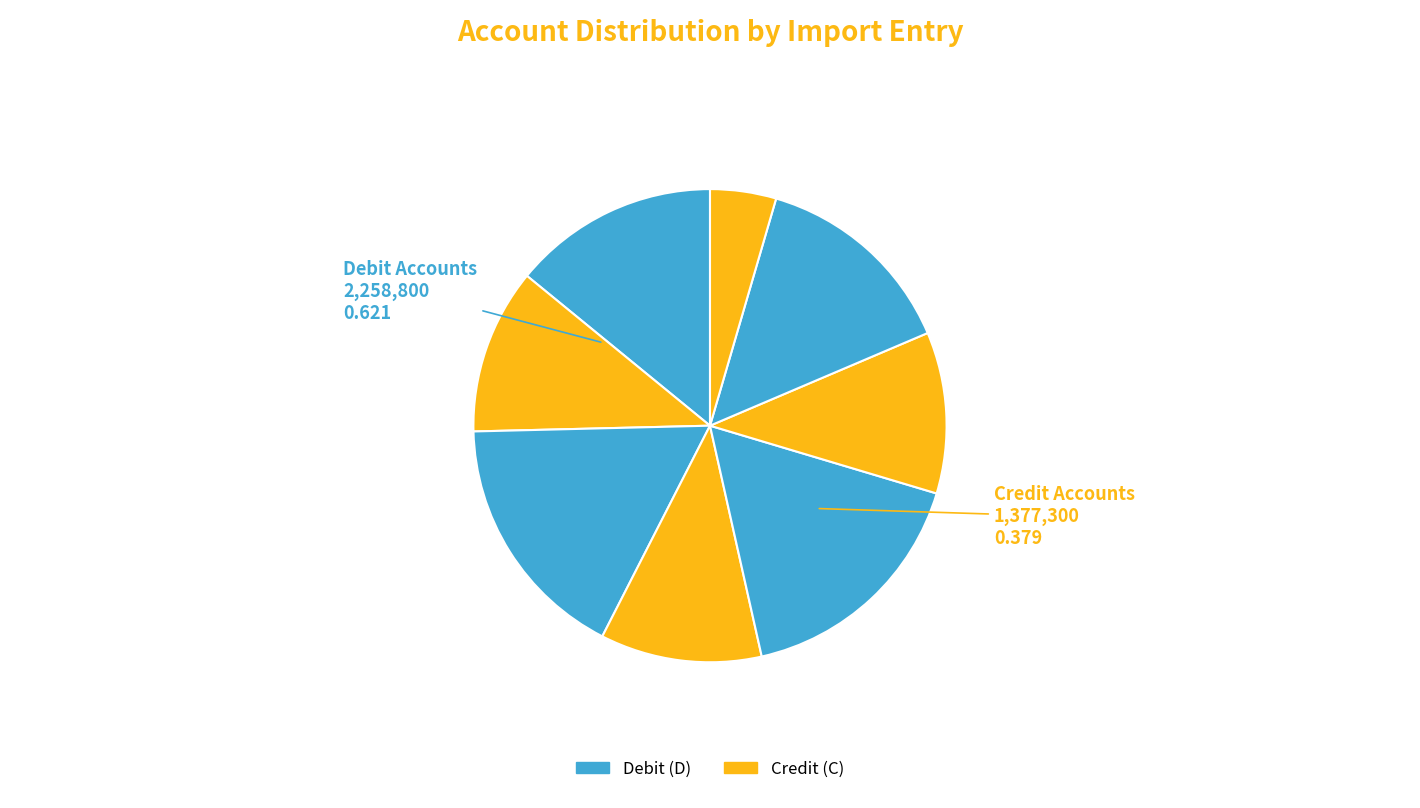

Which category has the smallest portion of the pie?

8 (164000)